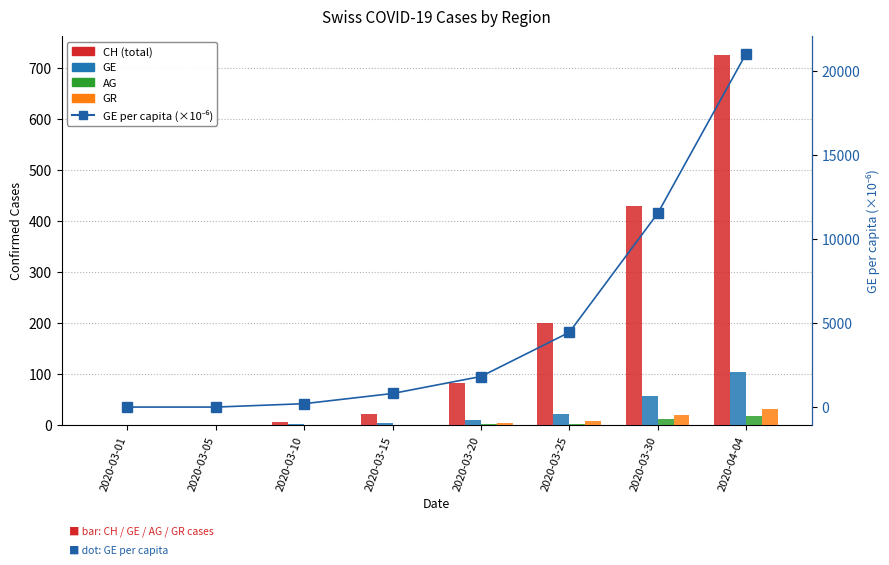

Rank the series at 2020-03-05 from highest to lowest value.

CH (total), GE, AG, GR, GE per capita (×10⁻⁴ %)